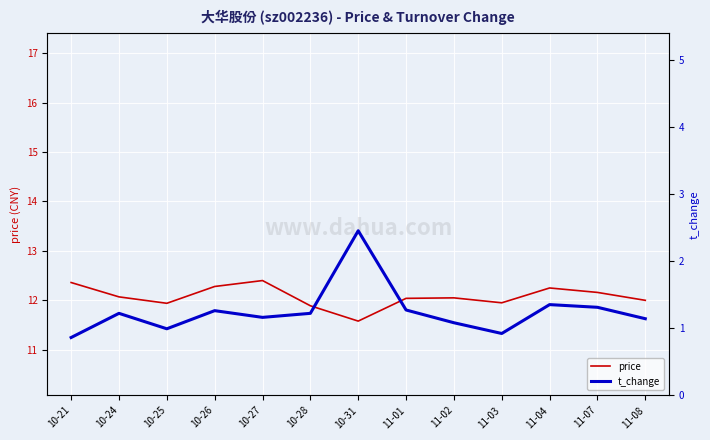

Is it true that t_change equals 0.3 at 10-27?

False